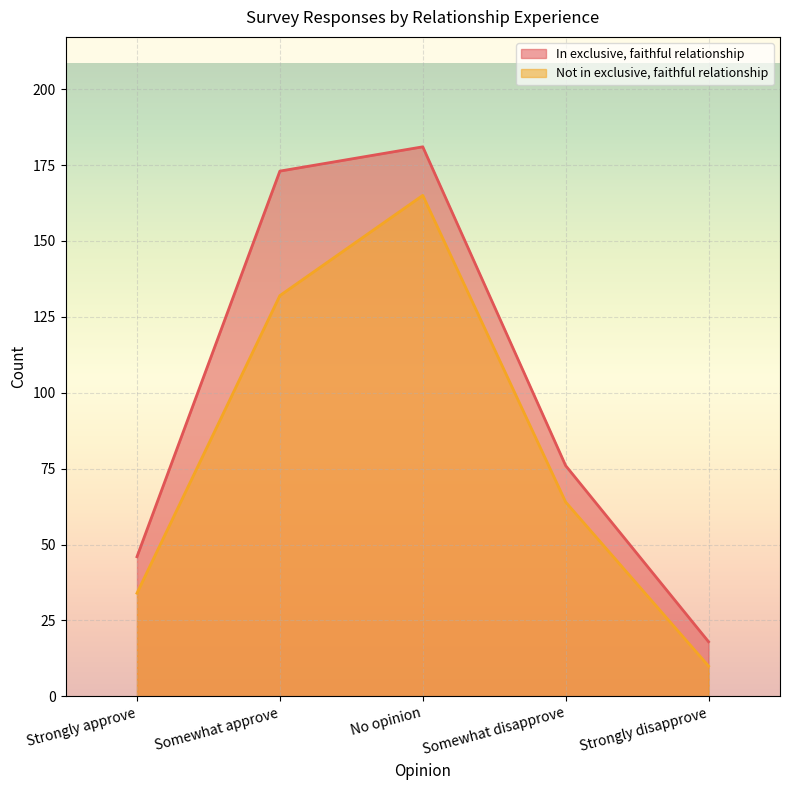

The In exclusive, faithful relationship series shows 181 at No opinion. True or false?

True